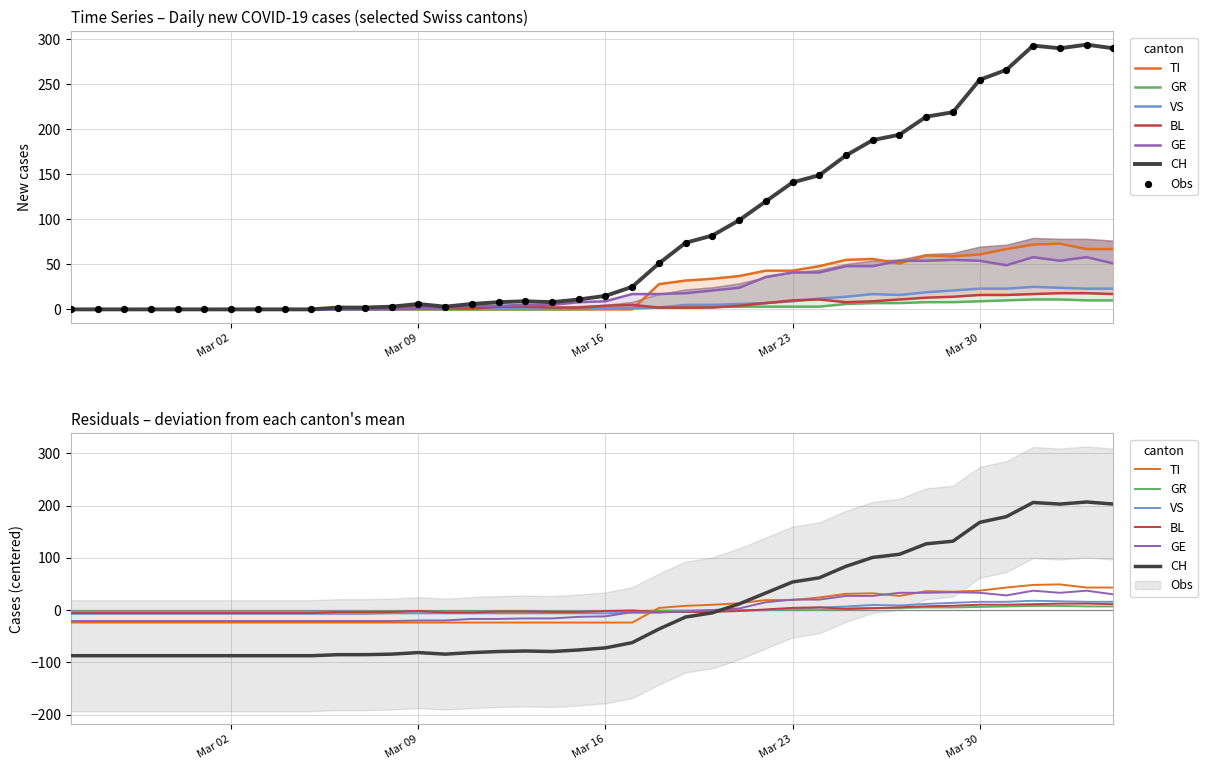

What are all the series names shown in the legend?

CH, TI, GR, VS, BL, GE